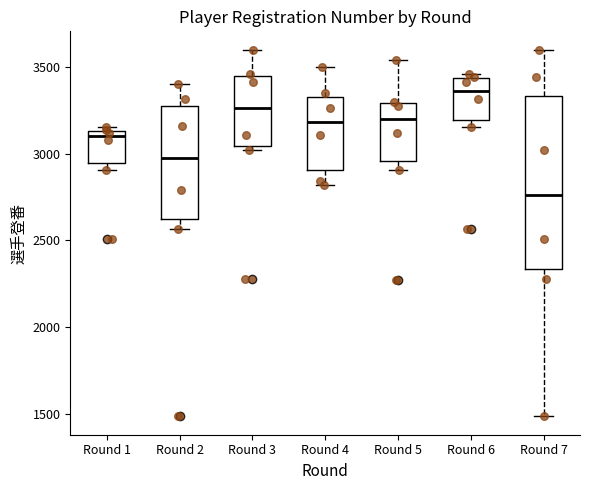

Reading left to right, transcribe this box plot: for each box, give where its median line is, the range the box spans, and where its two whiskers end, as read against the y-axis. The values are not printed on the chart, so give them approximately, as read against the axis.

Round 1: median 3100, box 2950 to 3150, whiskers 2900 to 3150 (just above the box's upper edge)
Round 2: median 2950, box 2600 to 3250, whiskers 2550 to 3400
Round 3: median 3250, box 3050 to 3450, whiskers 3000 to 3600
Round 4: median 3200, box 2900 to 3350, whiskers 2800 to 3500
Round 5: median 3200, box 2950 to 3300, whiskers 2900 to 3550
Round 6: median 3350, box 3200 to 3450, whiskers 3150 to 3450 (just above the box's upper edge)
Round 7: median 2750, box 2350 to 3350, whiskers 1500 to 3600